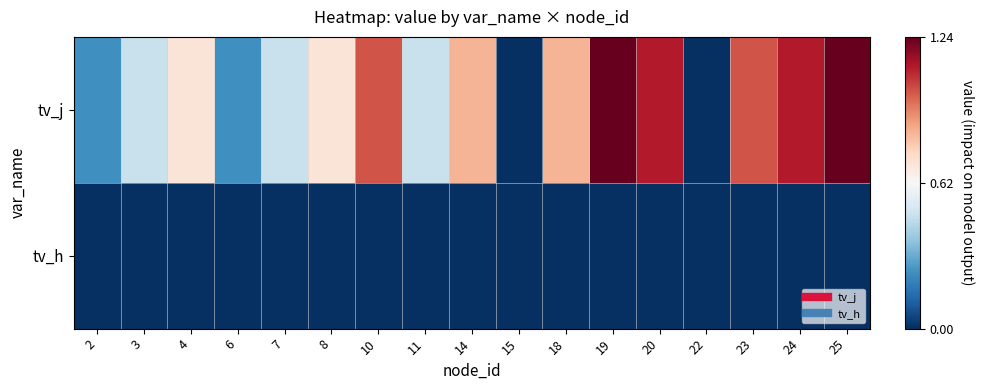

Reading left to right, what are all the values shown in this chart?

tv_j: 2=0.2	3=0.5	4=0.7	6=0.2	7=0.5	8=0.7	10=1.0	11=0.5	14=0.8	15=0.0	18=0.8	19=1.2	20=1.1	22=0.0	23=1.0	24=1.1	25=1.2
tv_h: 2=0.0	3=0.0	4=0.0	6=0.0	7=0.0	8=0.0	10=0.0	11=0.0	14=0.0	15=0.0	18=0.0	19=0.0	20=0.0	22=0.0	23=0.0	24=0.0	25=0.0